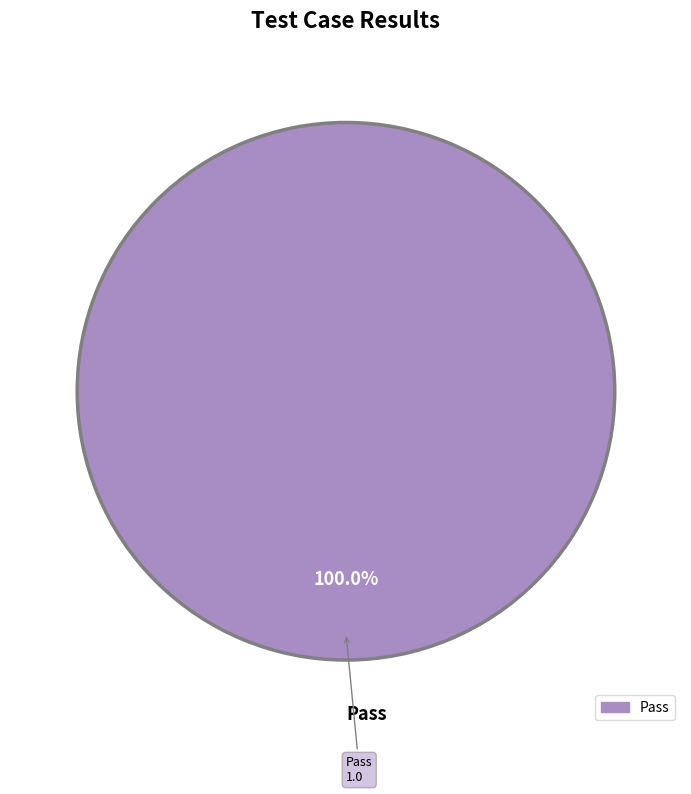

Is there any slice that represents more than half of the pie?

Yes